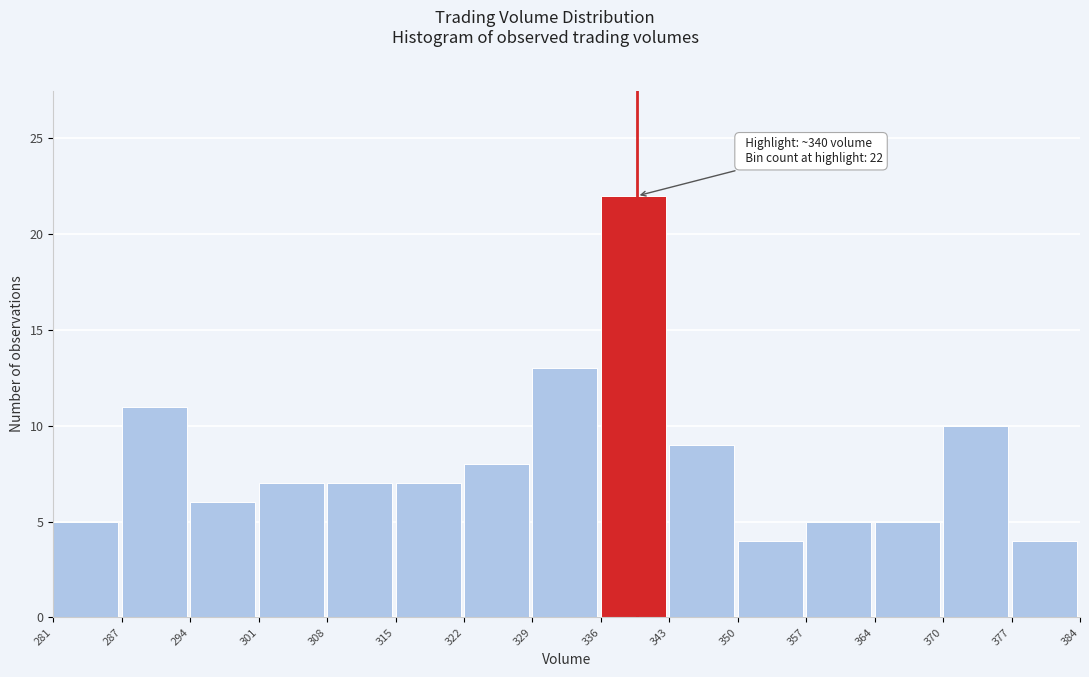

Over which range of the x-axis is the bar tallest?

336 to 343